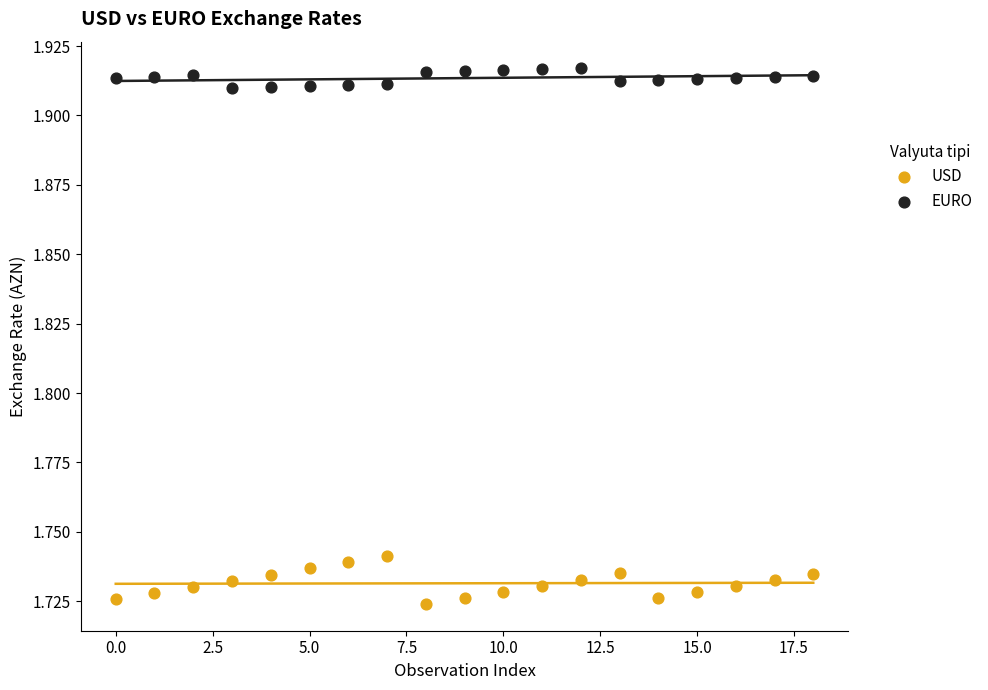

Which series has the largest Y range (max minus min)?

USD